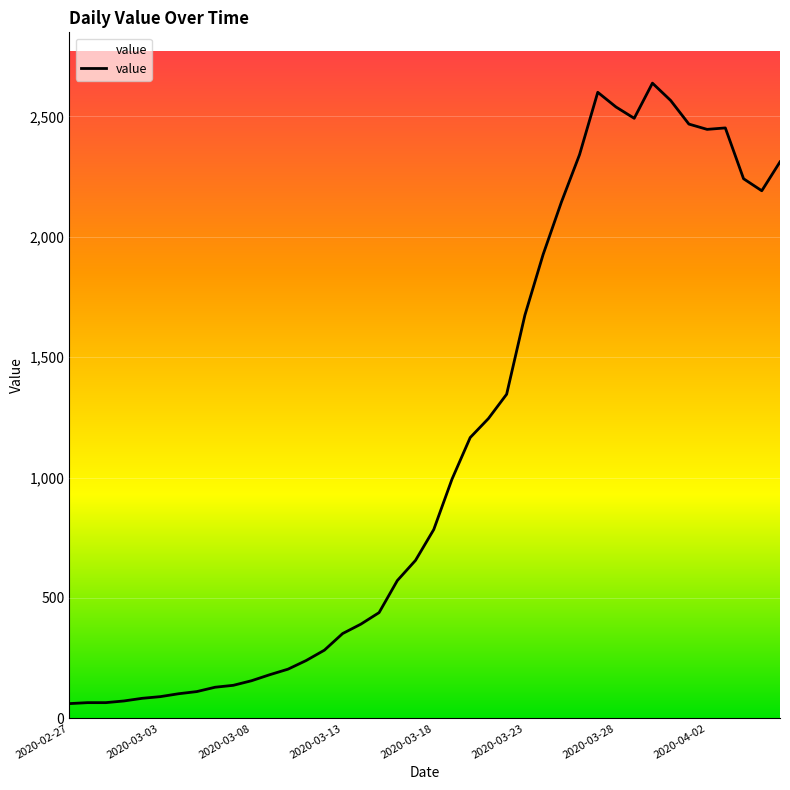

What is the maximum value shown in the chart?

2638